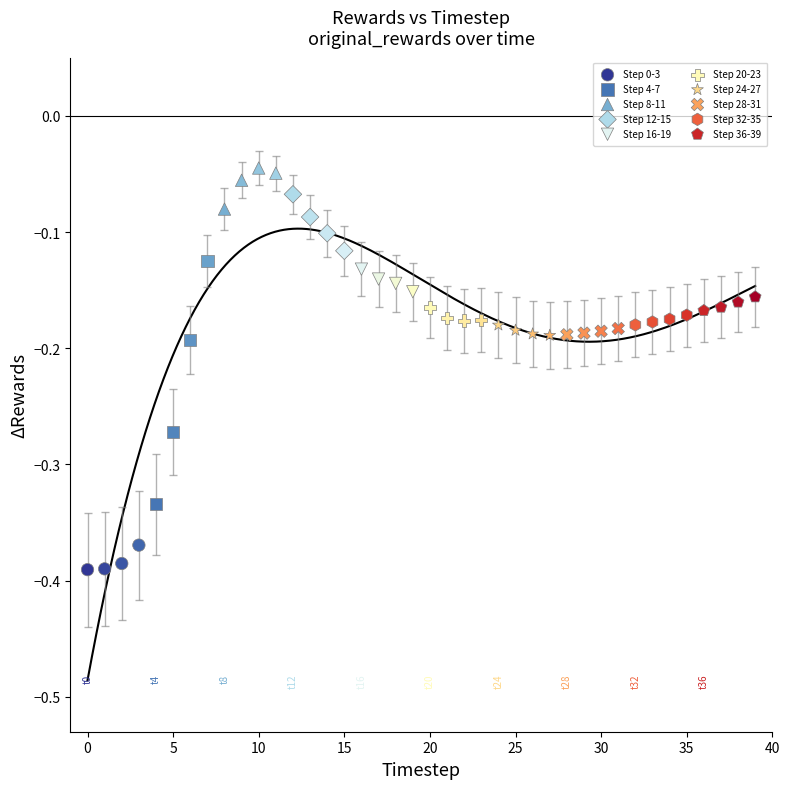

Which series has the largest Y range (max minus min)?

Step 4-7